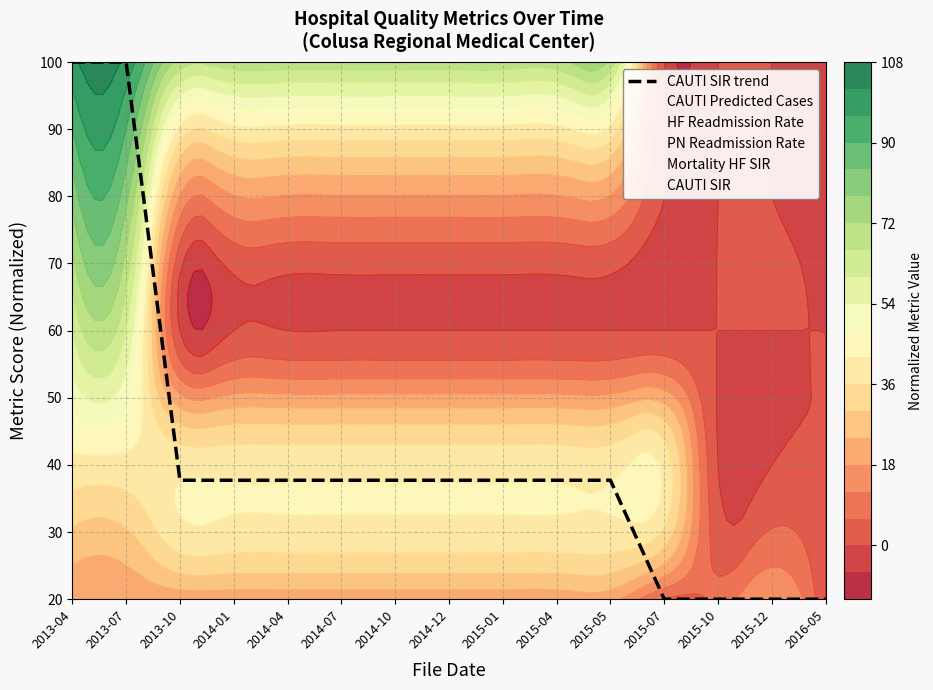

Rank the categories by value from lowest to highest.

2015-07, 2015-10, 2015-12, 2016-05, 2013-10, 2014-01, 2014-04, 2014-07, 2014-10, 2014-12, 2015-01, 2015-04, 2015-05, 2013-04, 2013-07